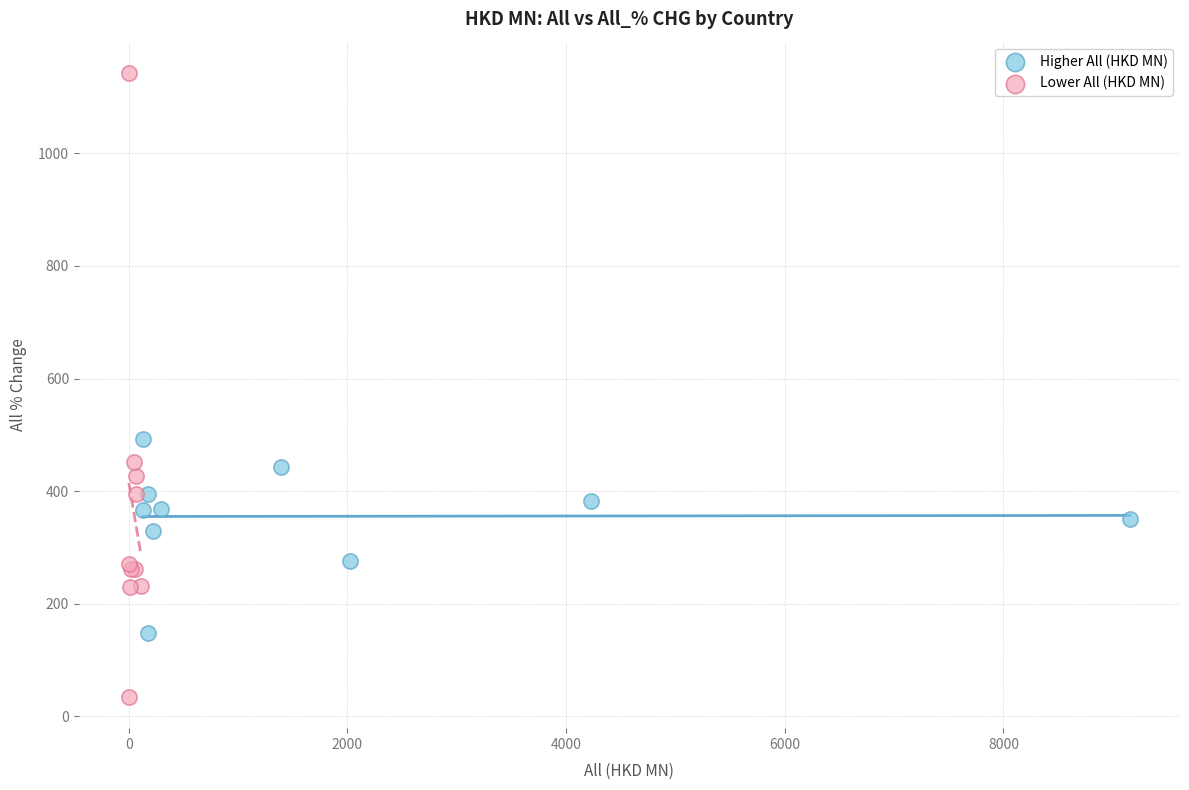

Which series has the widest spread of Y values?

Lower All (HKD MN)